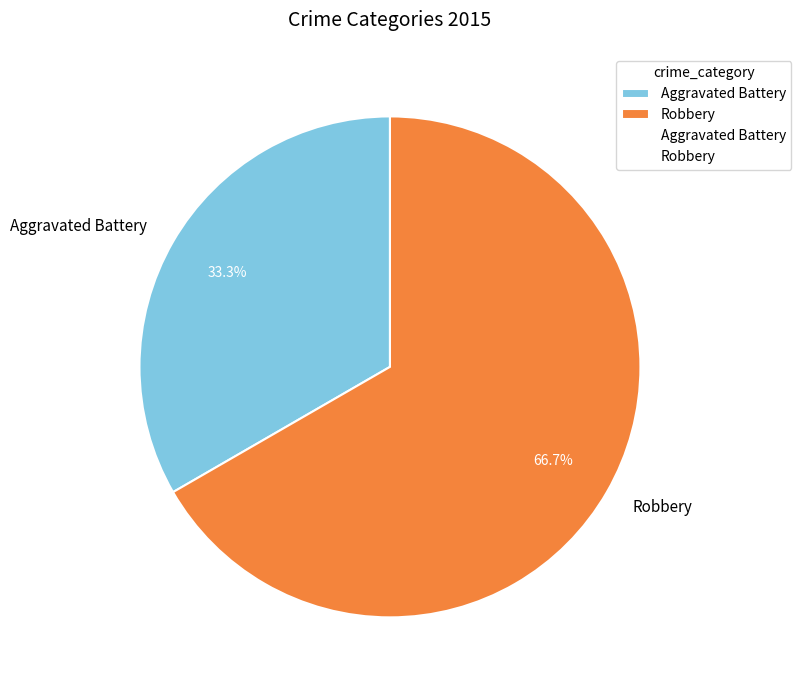

Do Robbery and Aggravated Battery together represent more than half of the pie?

Yes